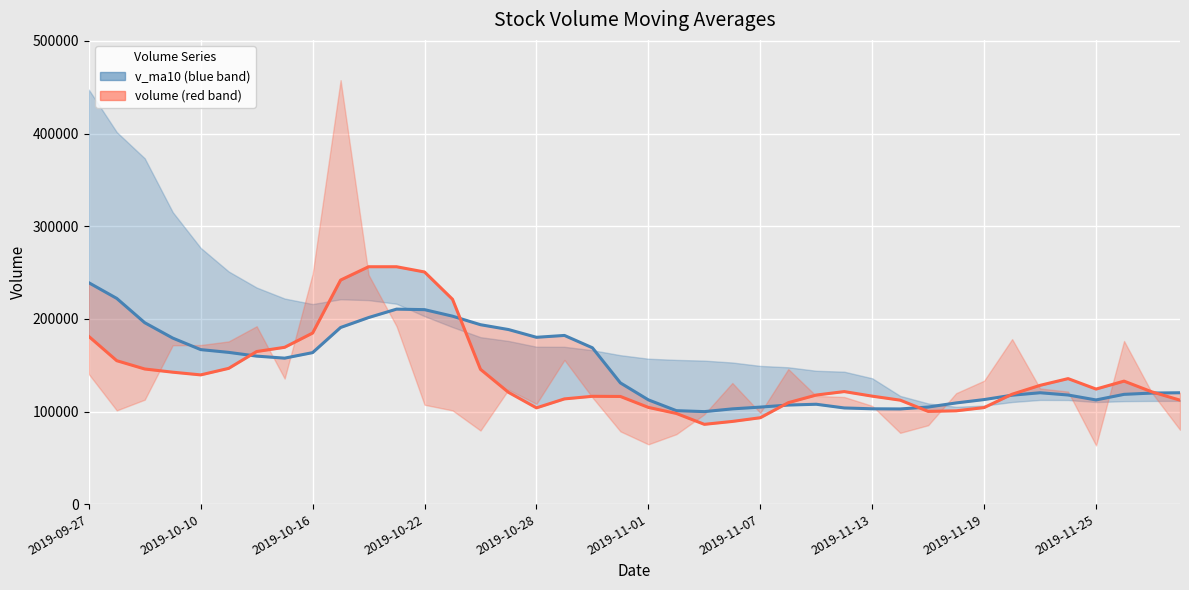

True or false: v_ma5_line has a value of 72254.8 at 2019-09-27.

False